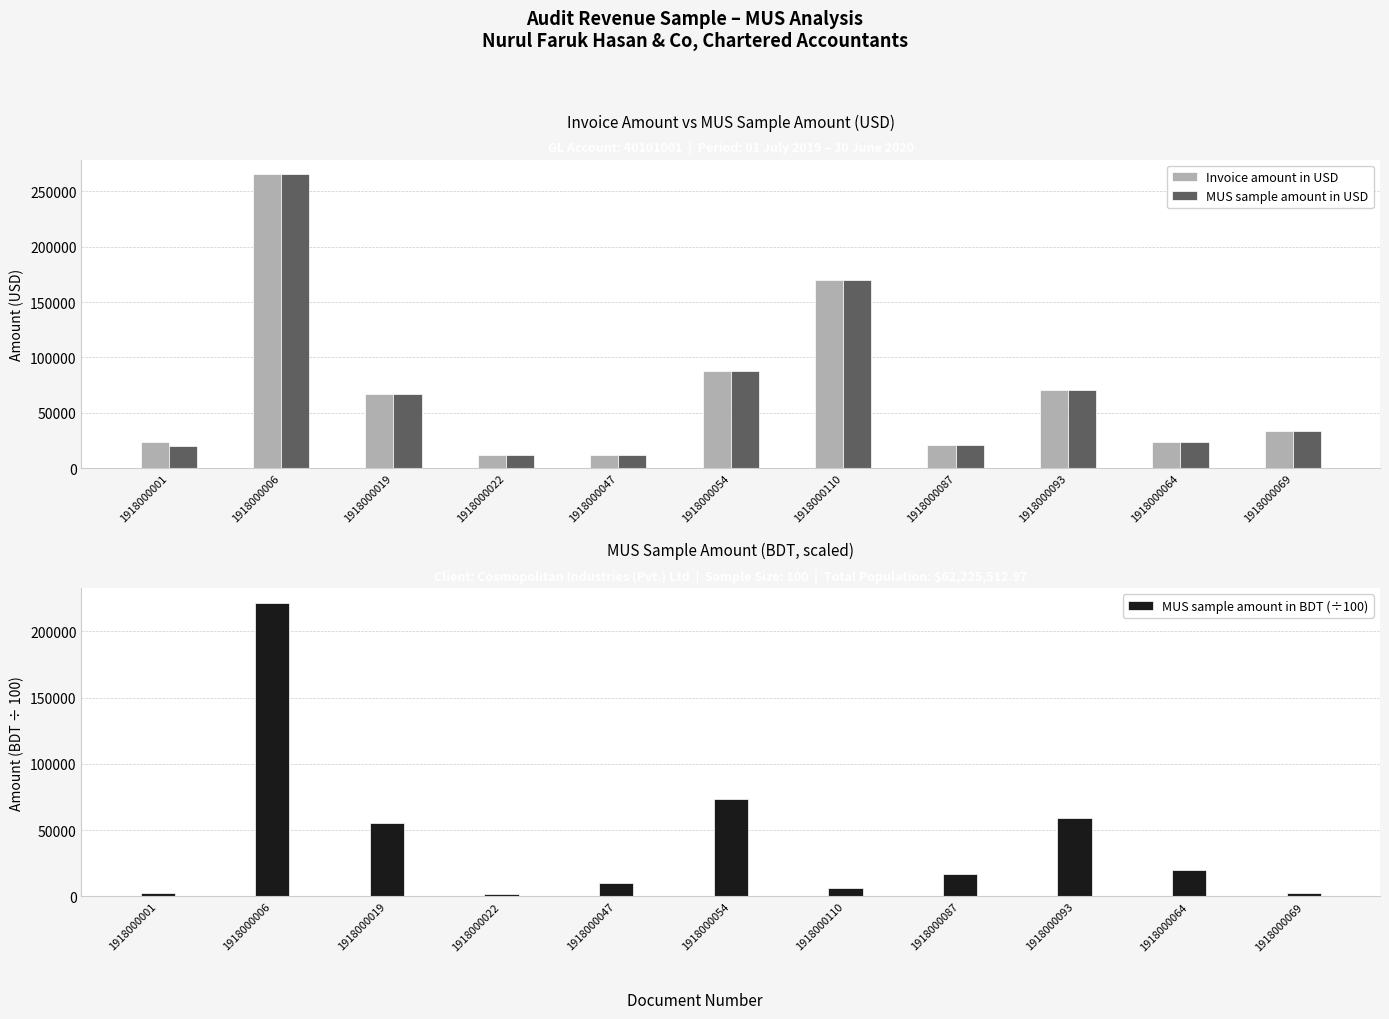

At which label is MUS sample amount in BDT (÷100) closest to 111604?

1918000054